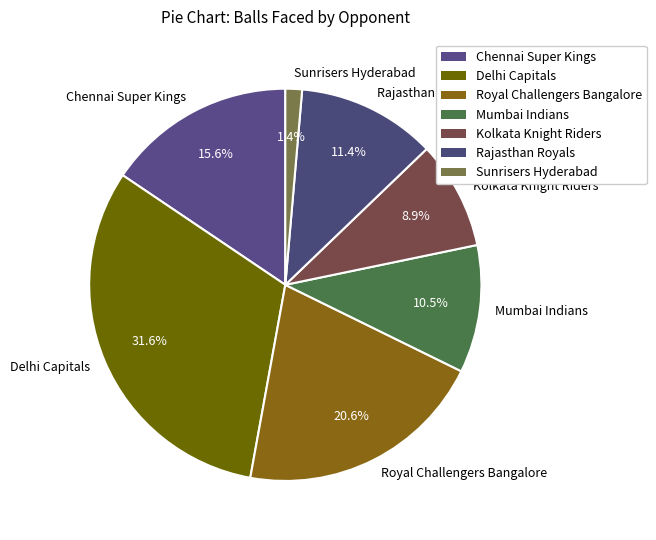

Rank the categories by value from highest to lowest.

Delhi Capitals, Royal Challengers Bangalore, Chennai Super Kings, Rajasthan Royals, Mumbai Indians, Kolkata Knight Riders, Sunrisers Hyderabad